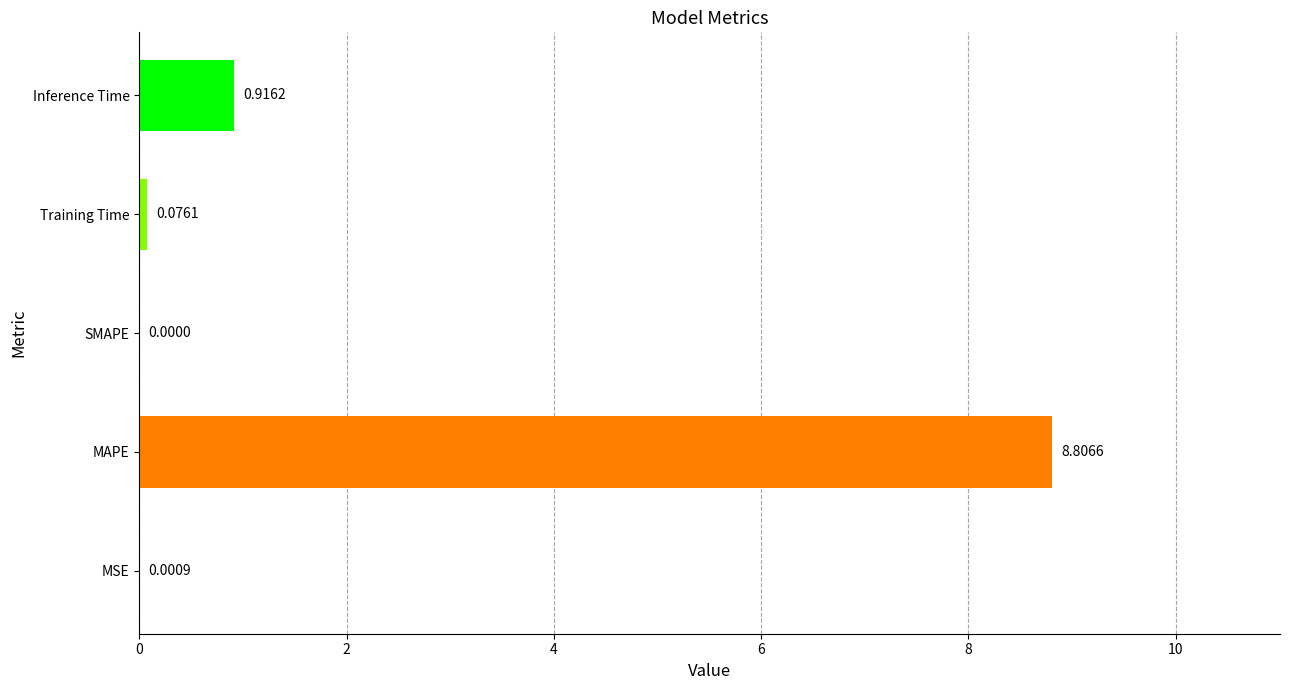

How many values are above zero?

4